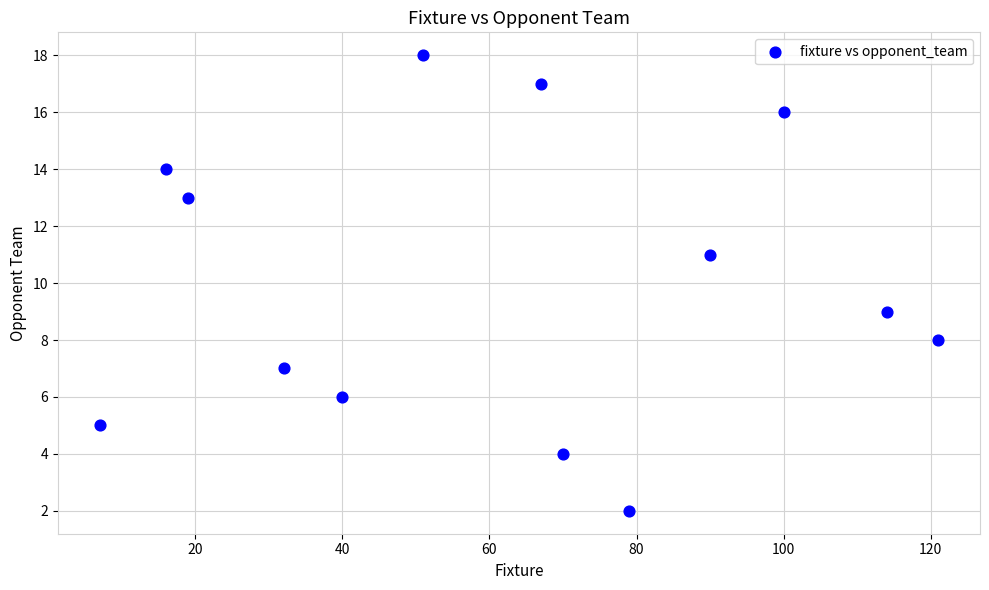

What is the range of X values (max minus min)?

114